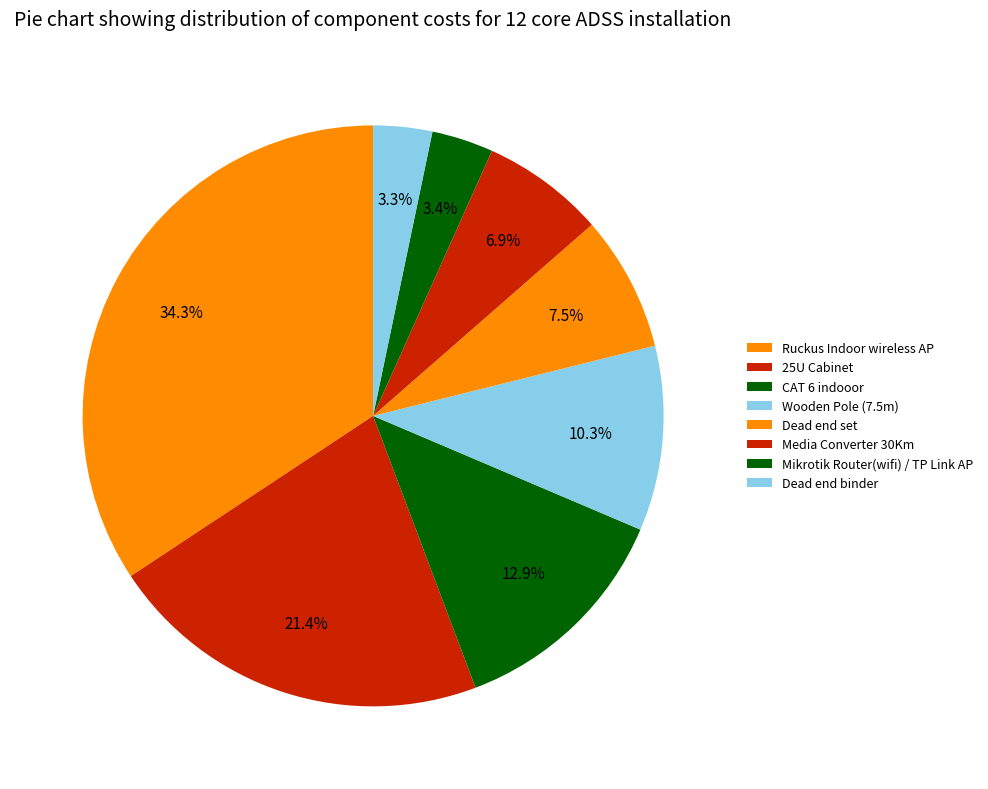

Is there any slice that represents more than half of the pie?

No